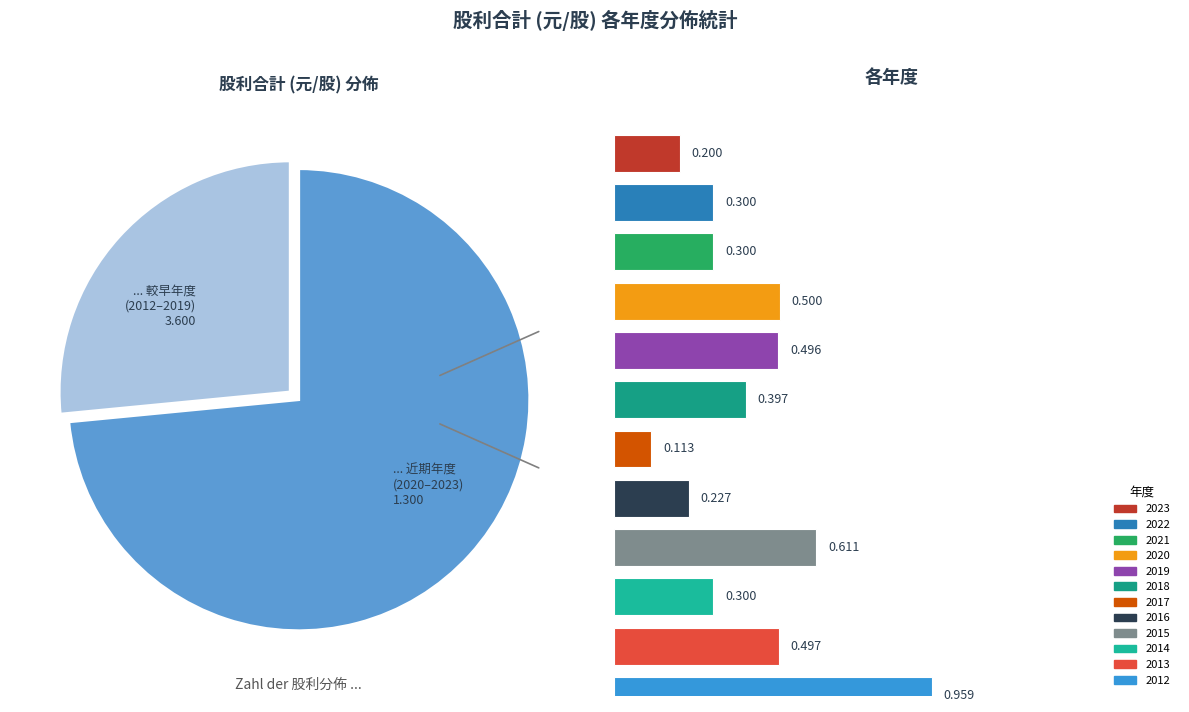

Does any single category account for the majority?

No